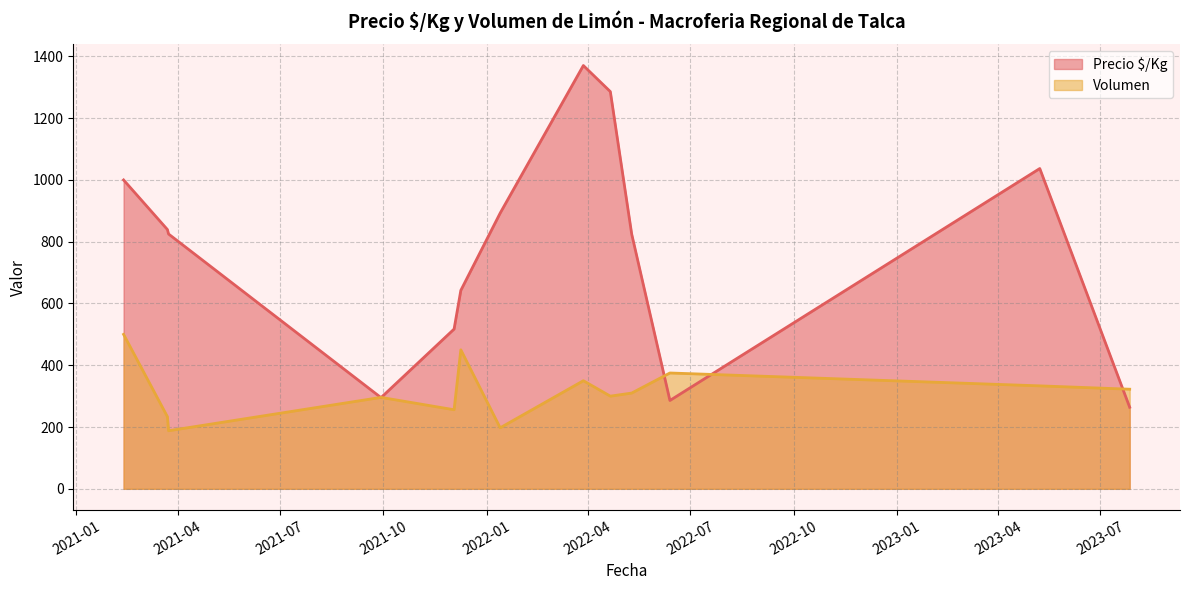

Rank the series by their maximum value, from lowest to highest.

Volumen, Precio $/Kg